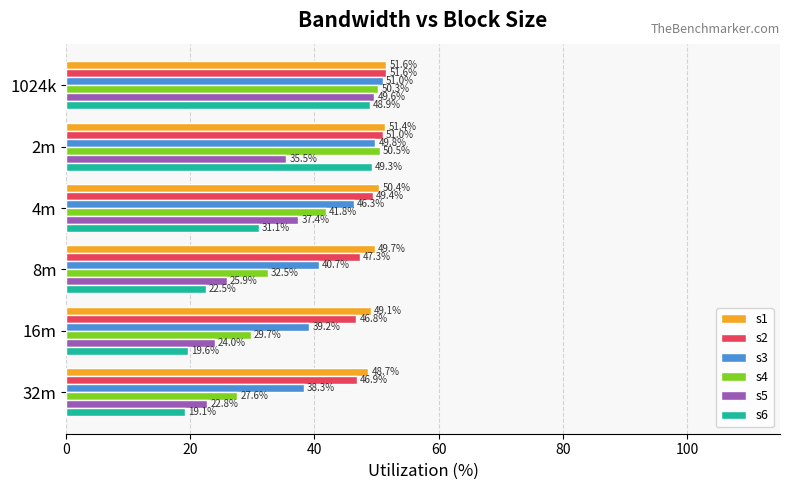

Rank the categories by s2 value from highest to lowest.

1024k, 2m, 4m, 8m, 32m, 16m